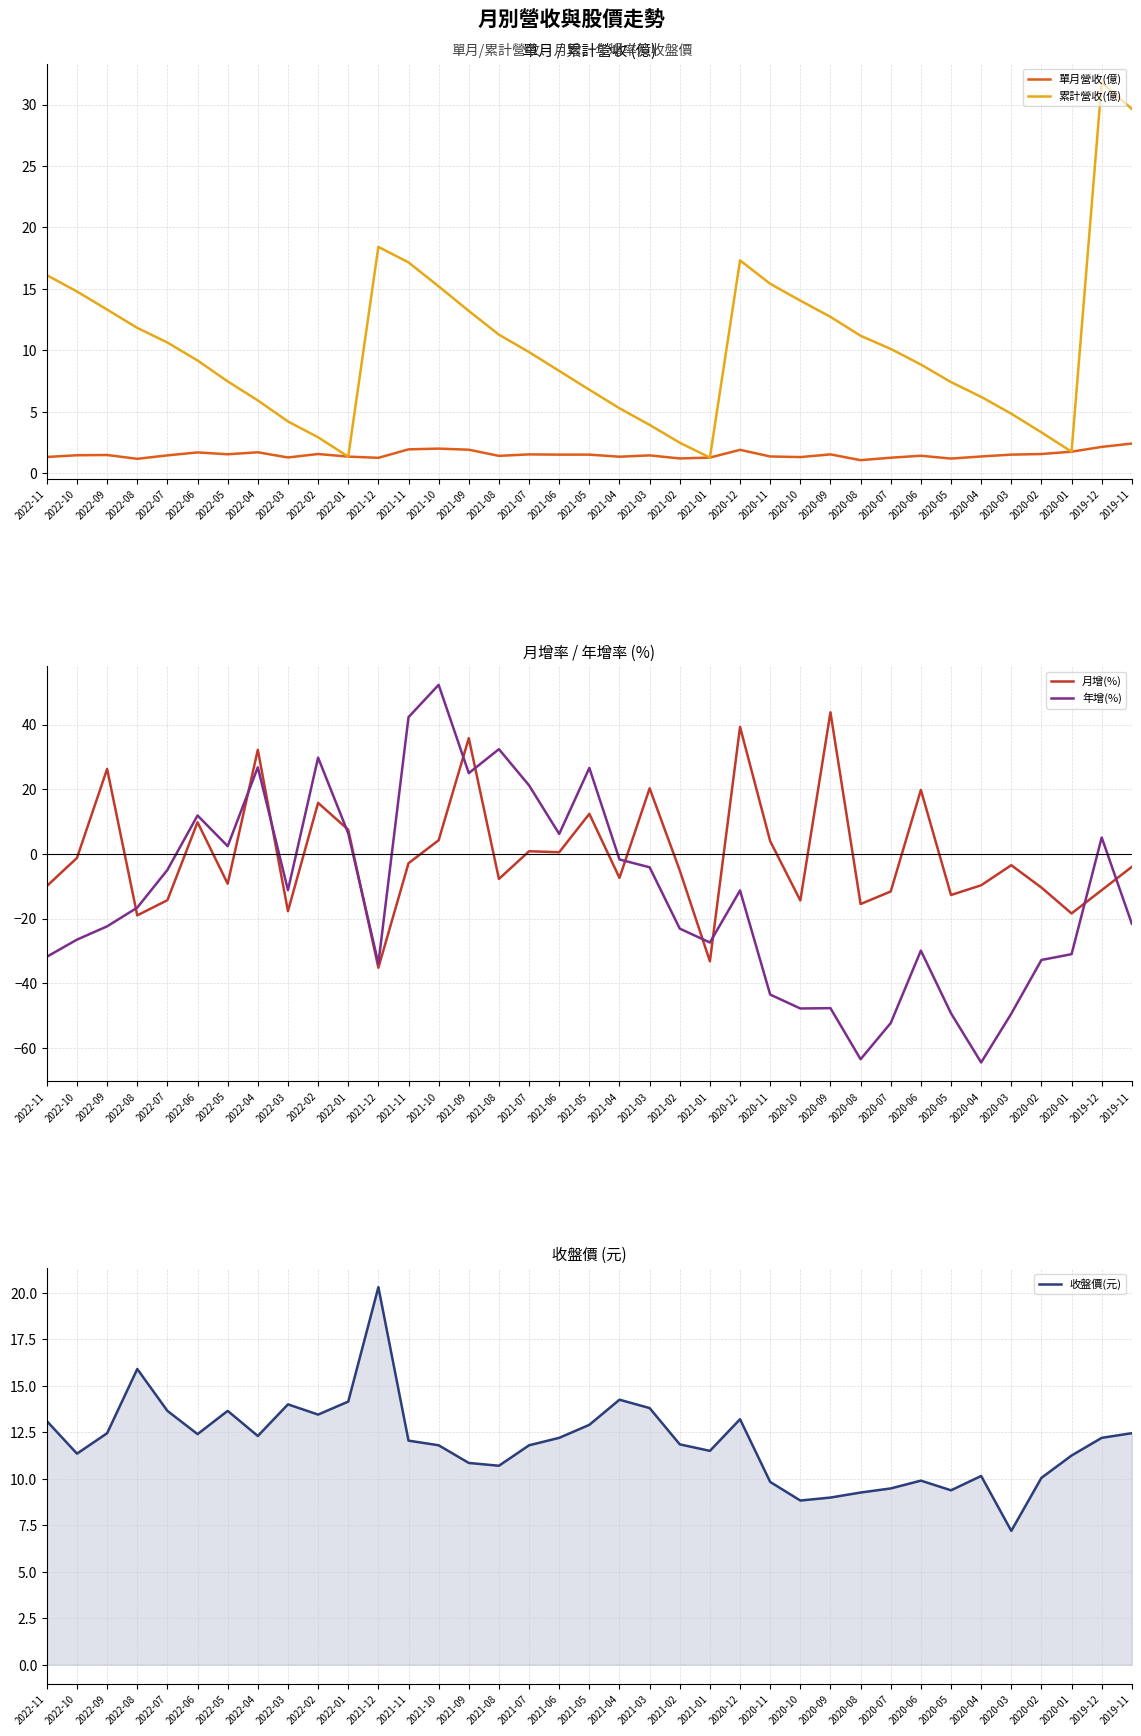

At which category is the sum across all series the highest?

2021-09